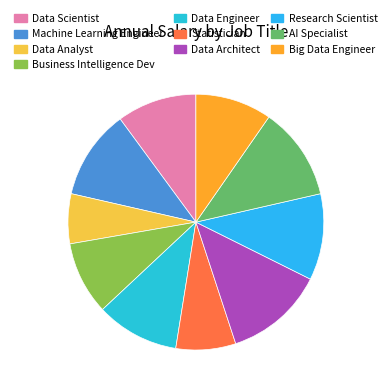

How many slices are in this pie chart?

10